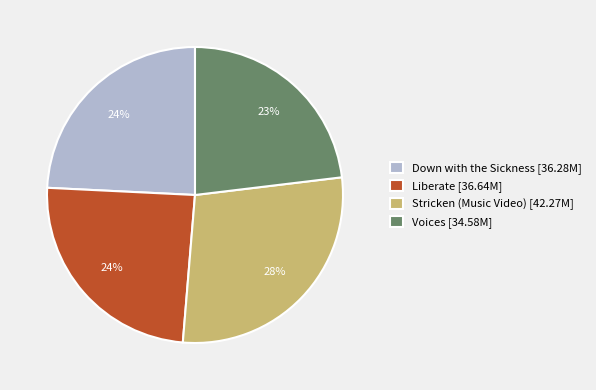

True or false: Liberate [36.64M] accounts for 24% of the total.

True